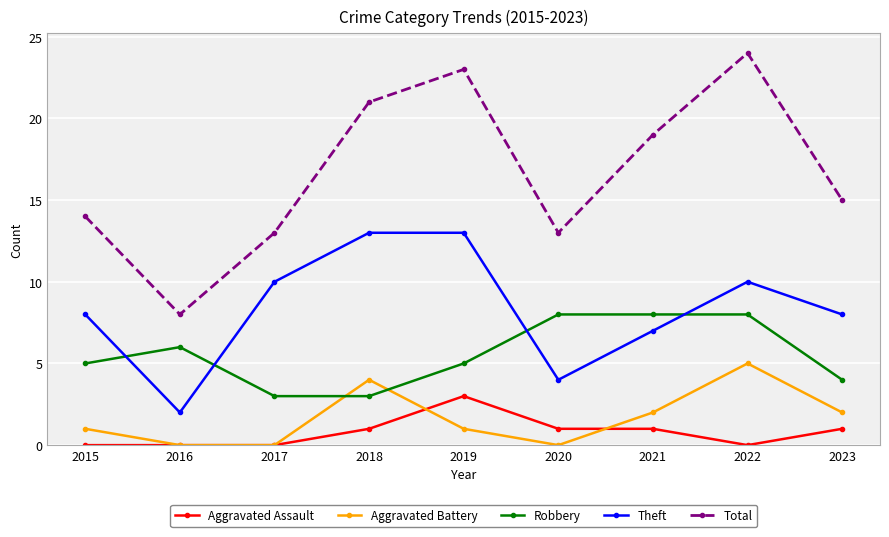

Reading right to left, extract all data points from this chart.

Aggravated Assault: 2023=1	2022=0	2021=1	2020=1	2019=3	2018=1	2017=0	2016=0	2015=0
Aggravated Battery: 2023=2	2022=5	2021=2	2020=0	2019=1	2018=4	2017=0	2016=0	2015=1
Robbery: 2023=4	2022=8	2021=8	2020=8	2019=5	2018=3	2017=3	2016=6	2015=5
Theft: 2023=8	2022=10	2021=7	2020=4	2019=13	2018=13	2017=10	2016=2	2015=8
Total: 2023=15	2022=24	2021=19	2020=13	2019=23	2018=21	2017=13	2016=8	2015=14